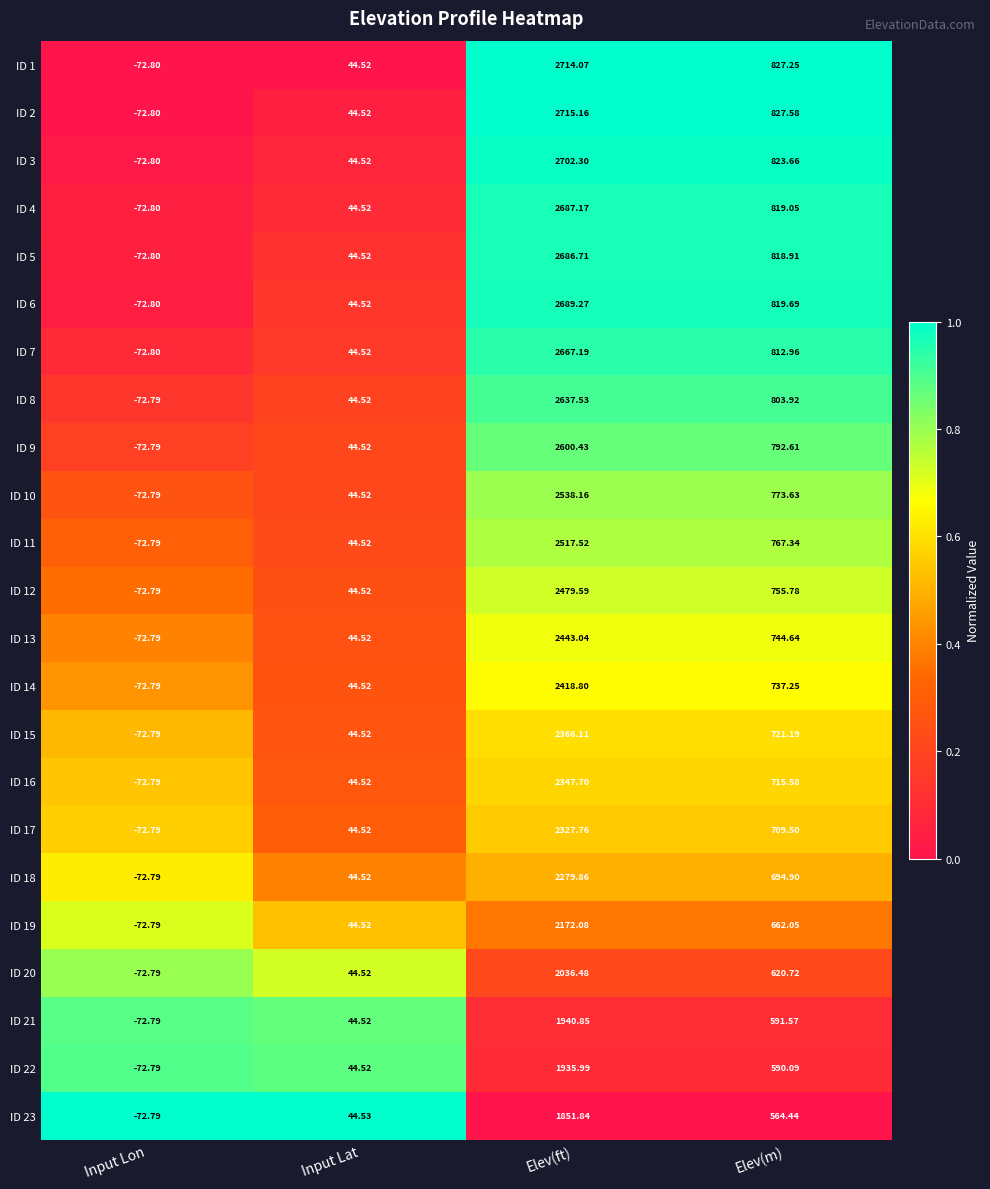

Rank the series at Elev(m) from lowest to highest value.

ID 23, ID 22, ID 21, ID 20, ID 19, ID 18, ID 17, ID 16, ID 15, ID 14, ID 13, ID 12, ID 11, ID 10, ID 9, ID 8, ID 7, ID 5, ID 4, ID 6, ID 3, ID 1, ID 2